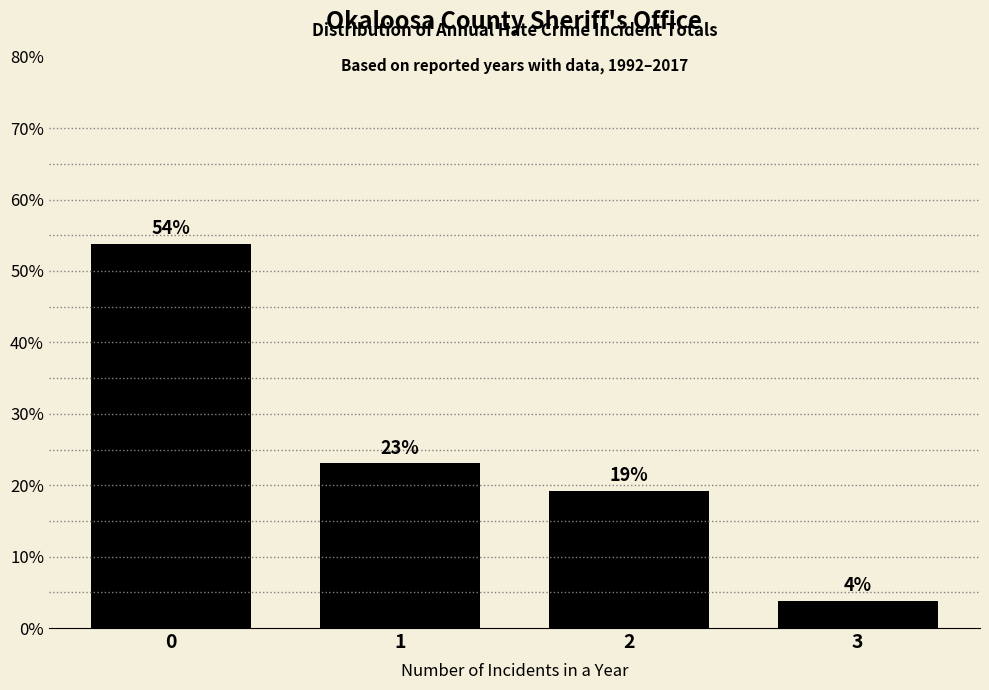

What is the approximate value at 2?

19.2